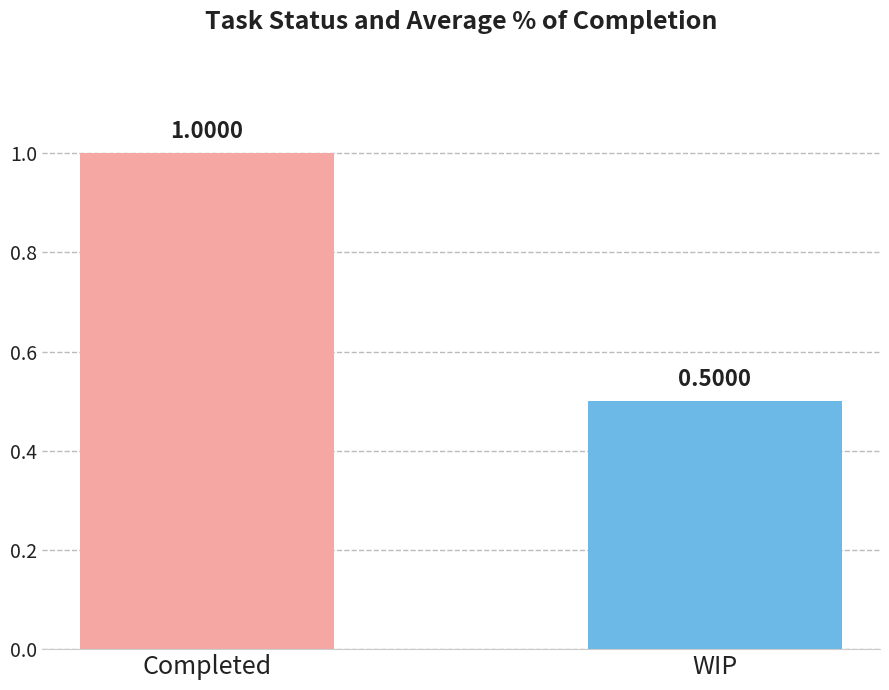

Reading left to right, extract all data points from this chart.

Completed=1.0	WIP=0.5